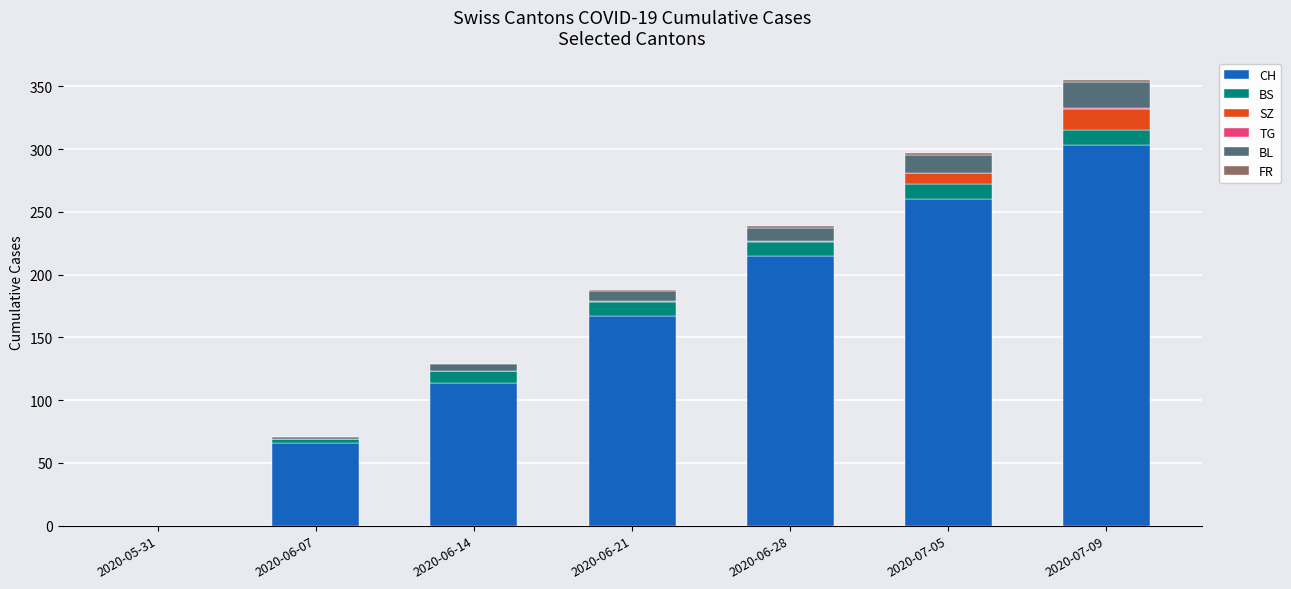

Count the number of categories in the chart.

7